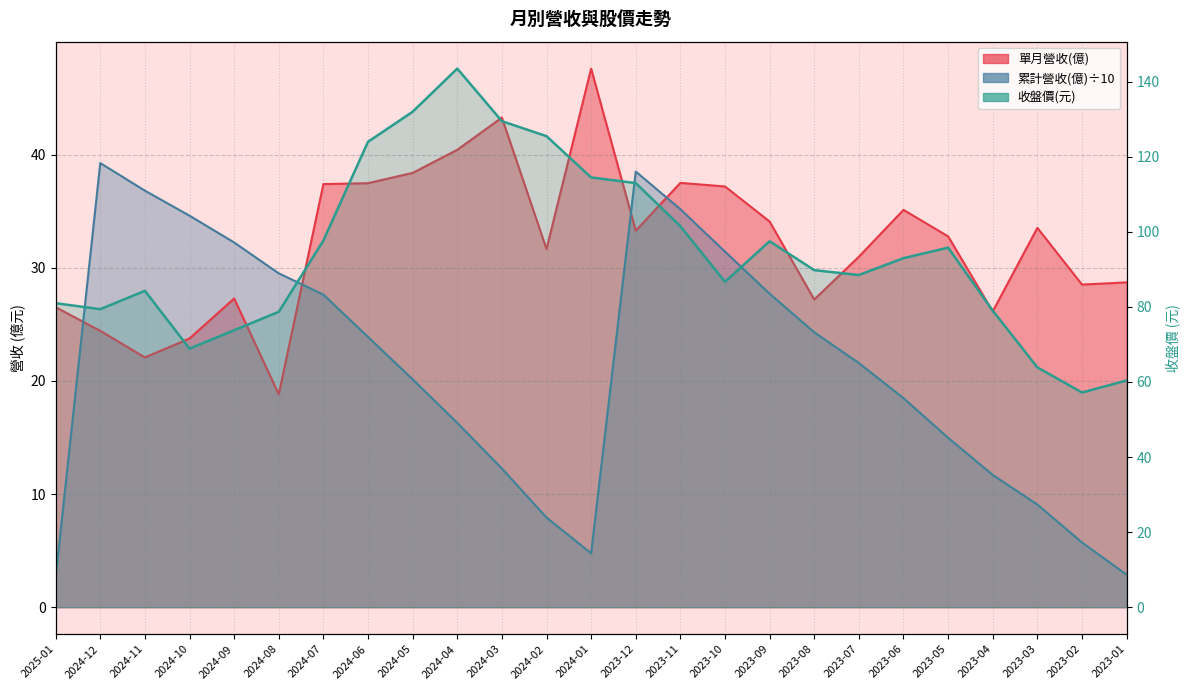

Where is 單月營收(億) nearest to the value 33?

2023-05